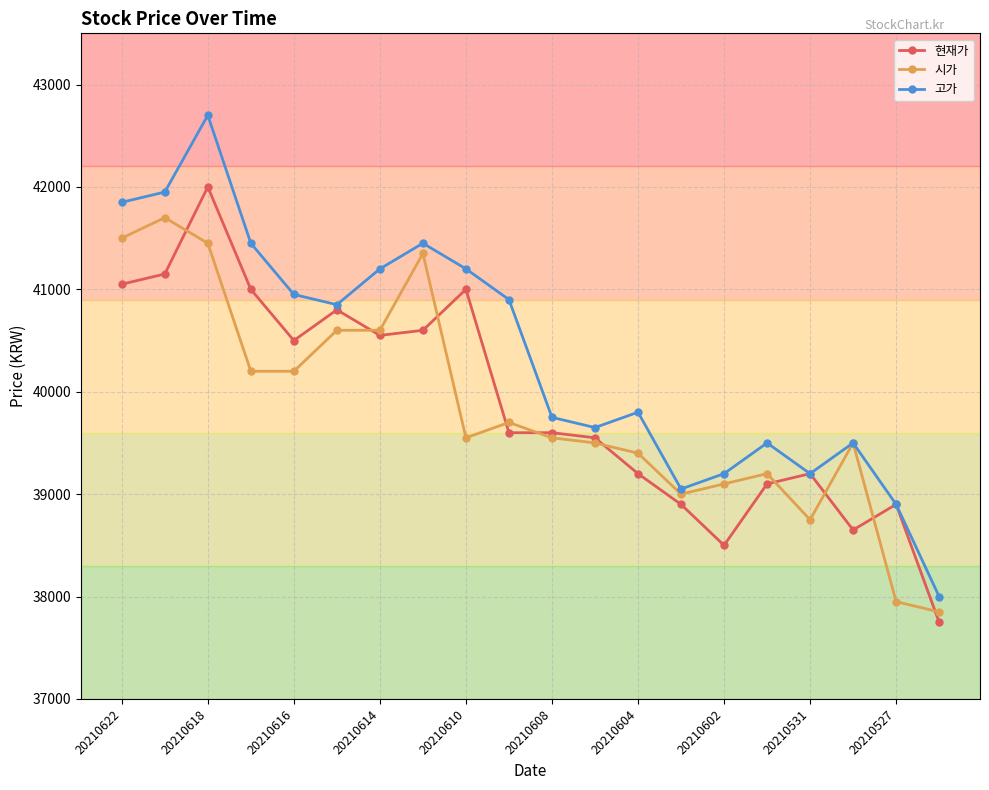

What are all the series names shown in the legend?

현재가, 시가, 고가